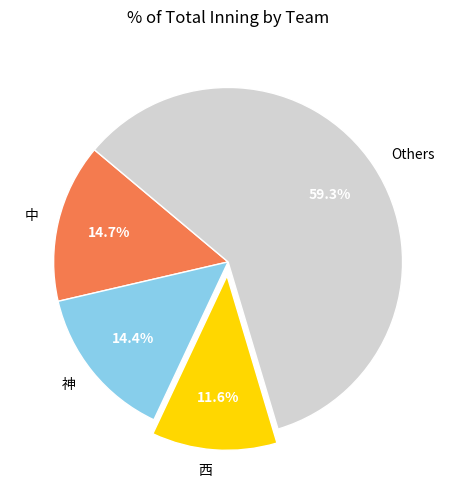

Between Others and 西, which is larger?

Others